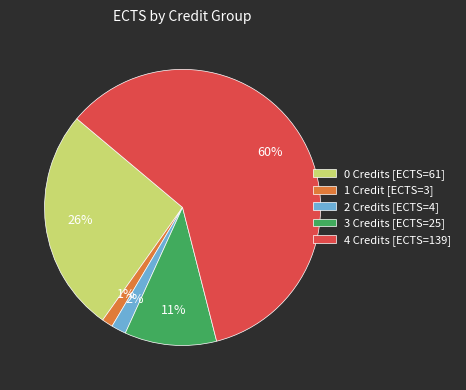

To the nearest percent, what is the combined percentage of 0 Credits [ECTS=61] and 2 Credits [ECTS=4]?

28%